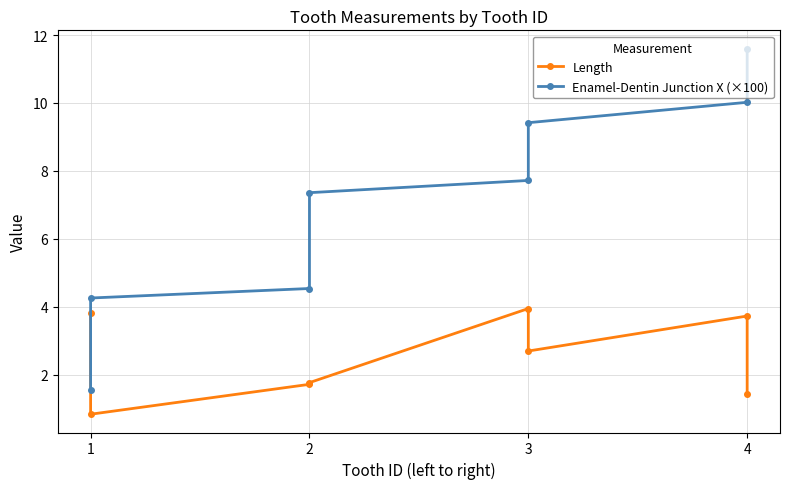

Which series has the largest total across all categories?

Enamel-Dentin Junction X (×100)